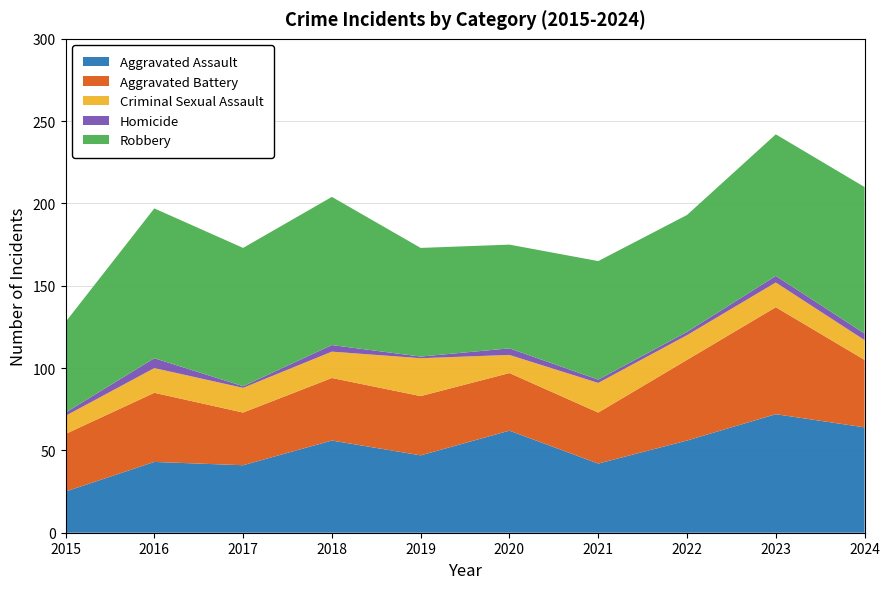

Reading left to right, extract all data points from this chart.

Aggravated Assault: 25	43	41	56	47	62	42	56	72	64
Aggravated Battery: 35	42	32	38	36	35	31	49	65	41
Criminal Sexual Assault: 11	15	15	16	23	11	18	15	15	12
Homicide: 2	6	1	4	1	4	2	2	4	4
Robbery: 55	91	84	90	66	63	72	71	86	89